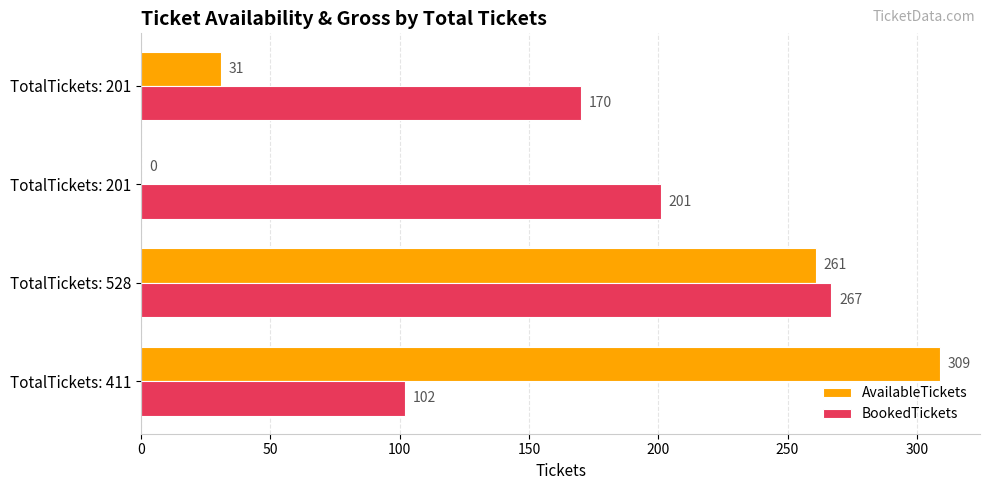

List the series in order of their overall mean, lowest first.

AvailableTickets, BookedTickets